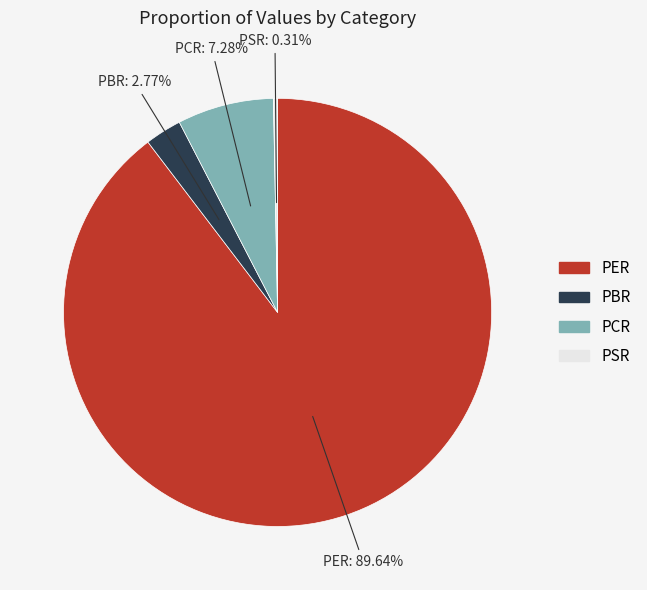

To the nearest percent, what is the average slice percentage?

25%